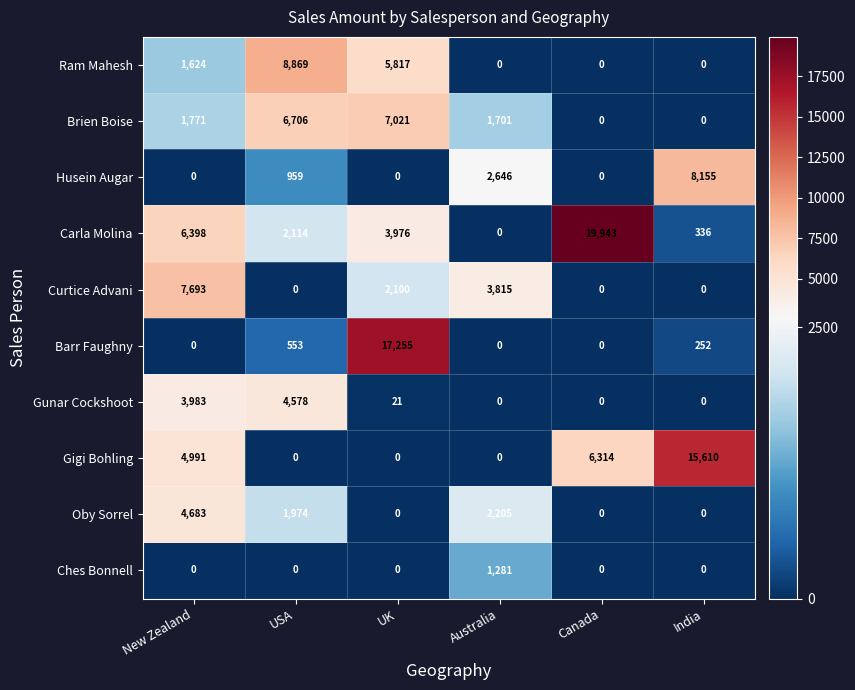

The value of Ram Mahesh at India is 4999. True or false?

False